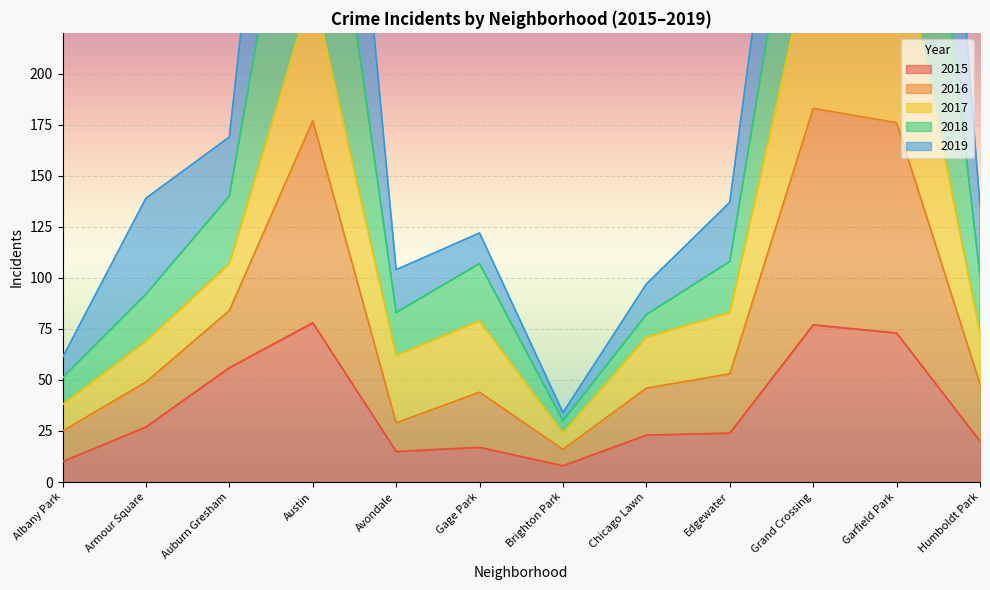

True or false: 2016 has more than 1 points higher than both neighbors.

True